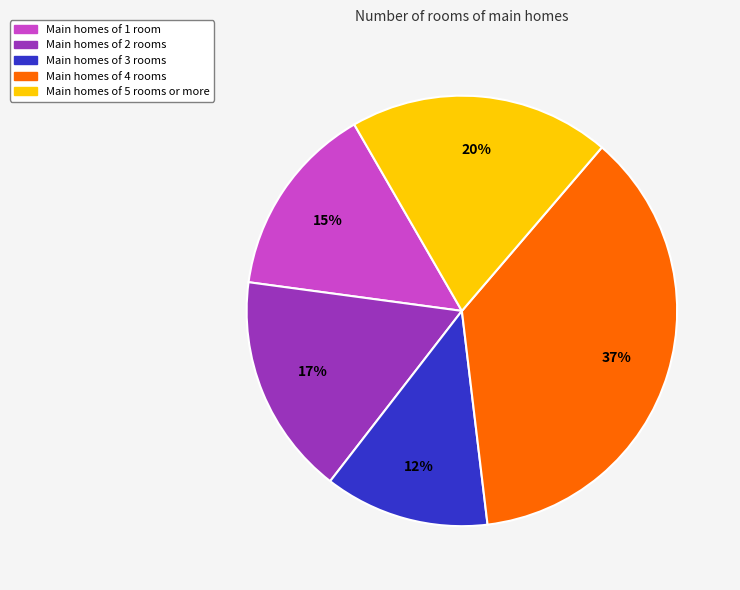

The Main homes of 3 rooms slice represents 12% of the pie. True or false?

True